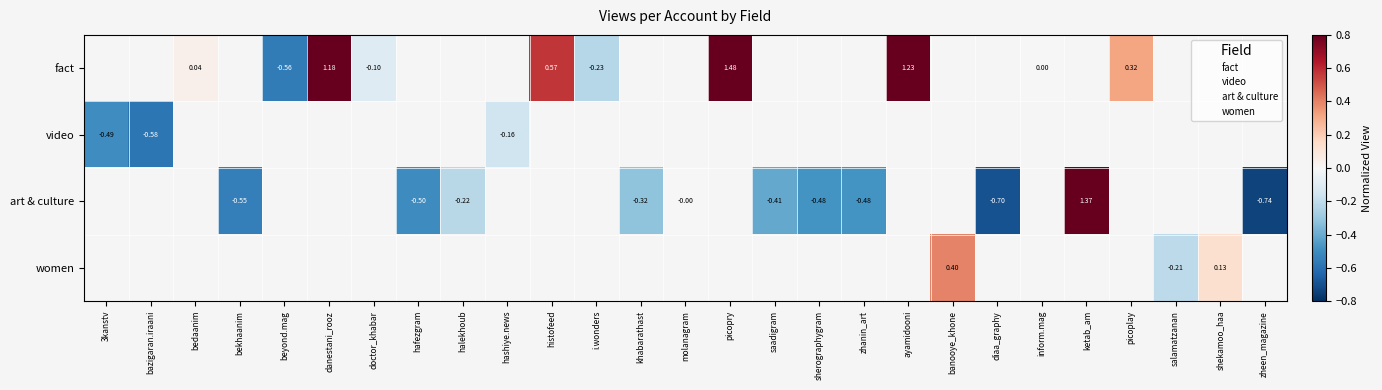

How many negative values does the art & culture series have?

10